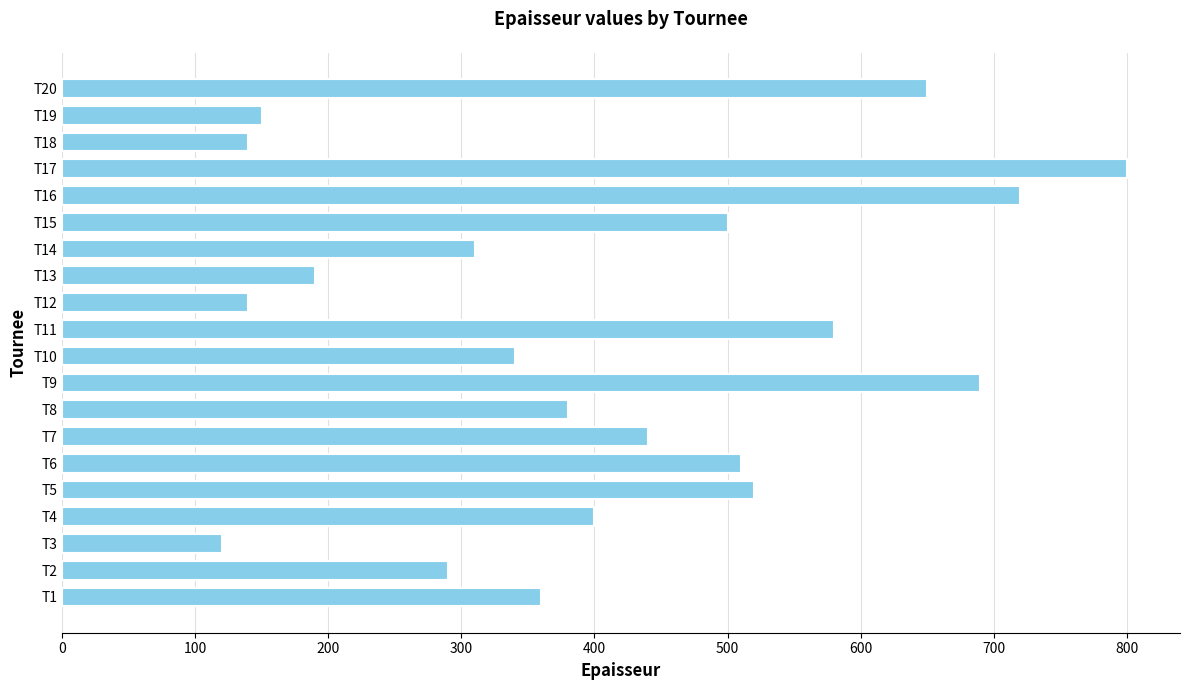

What is the change in value from T5 to T15?

-20